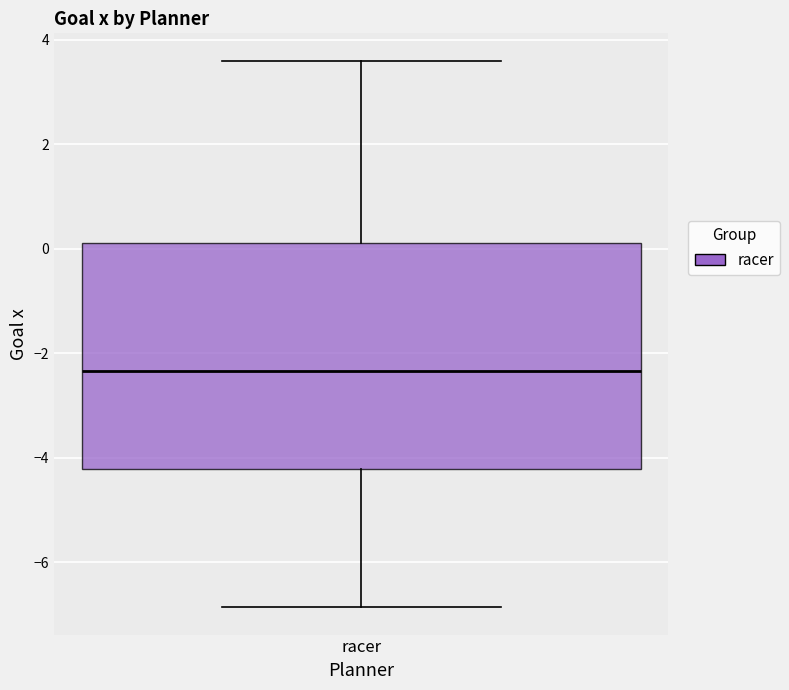

Where is the lower edge of the box for racer on the y-axis? The values are not printed on the chart, so give them approximately, as read against the axis.

-4.2